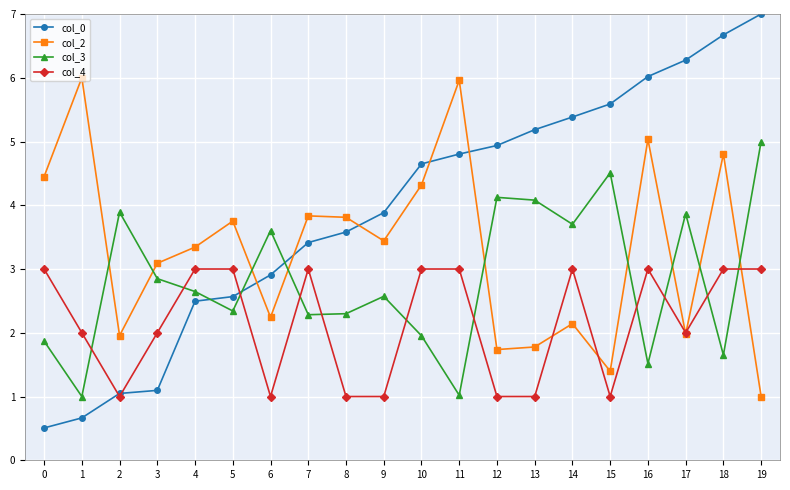

How many series are shown in this chart?

4